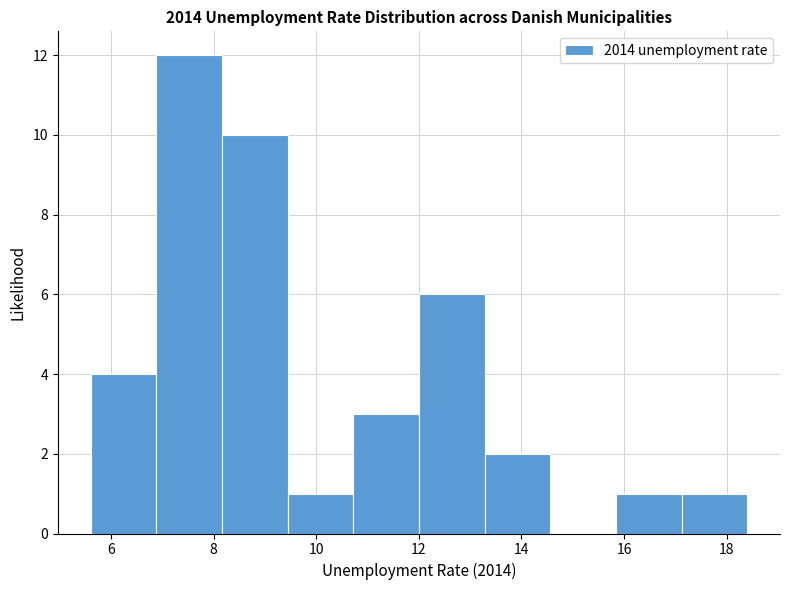

Reading left to right, transcribe this chart: for each bar, give the range it covers on the x-axis and its height. Neither the bar edges nor the heights are printed on the chart, so give them approximately, as read against the axes.

5.60 to 6.88: 4
6.88 to 8.16: 12
8.16 to 9.44: 10
9.44 to 10.72: 1
10.72 to 12.00: 3
12.00 to 13.28: 6
13.28 to 14.56: 2
14.56 to 15.84: 0
15.84 to 17.12: 1
17.12 to 18.40: 1